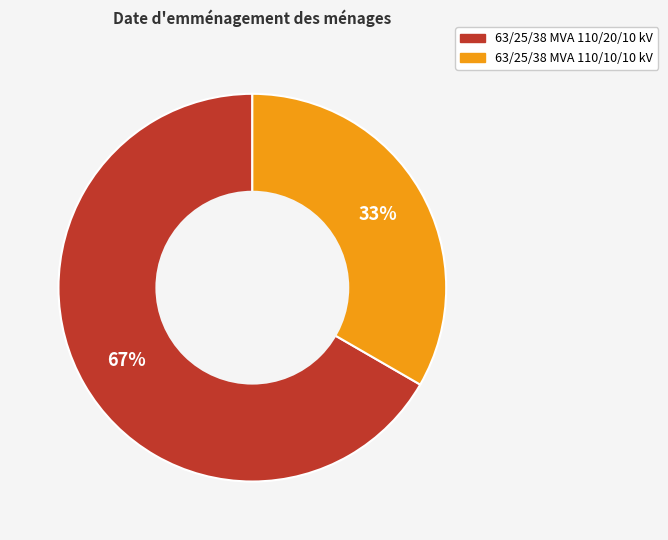

True or false: 63/25/38 MVA 110/20/10 kV accounts for 67% of the total.

True